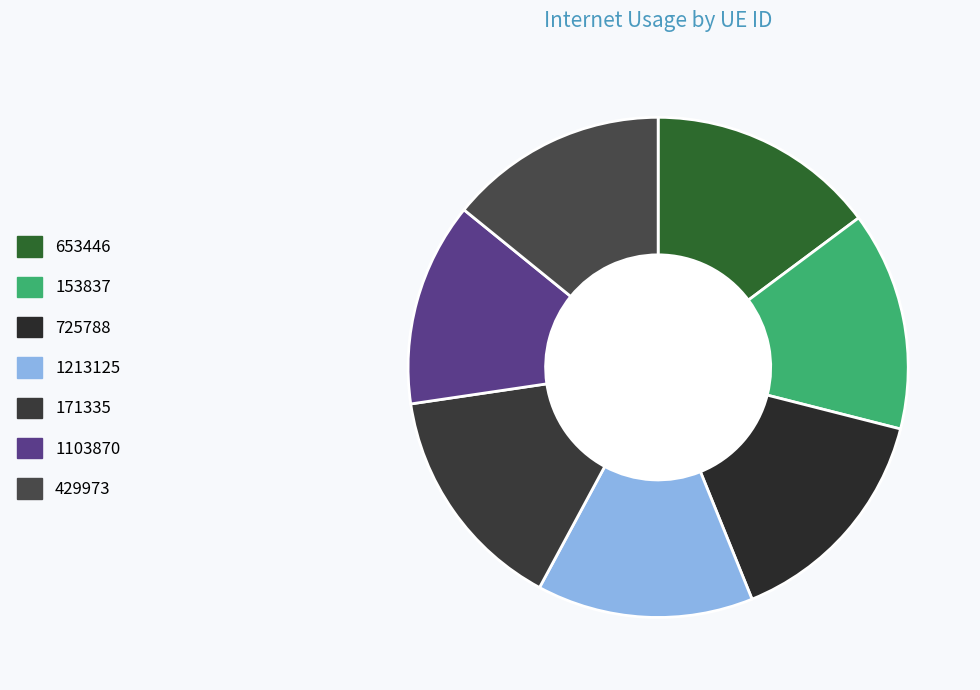

What percentage is the 429973 slice, to the nearest percent?

14%